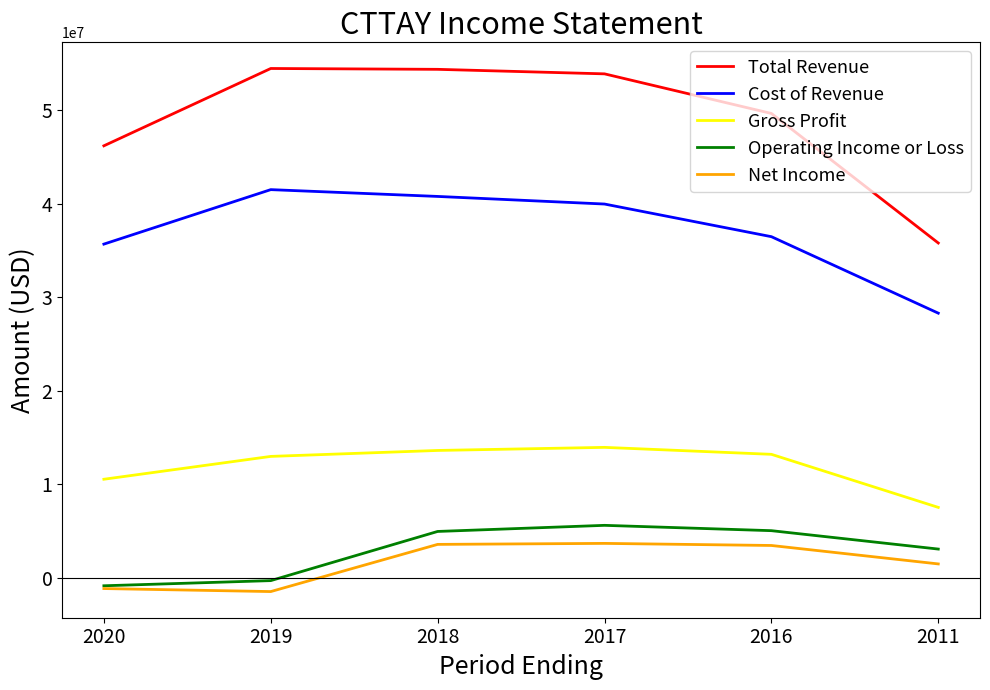

Which series changed the most between 2020 and 2018?

Total Revenue